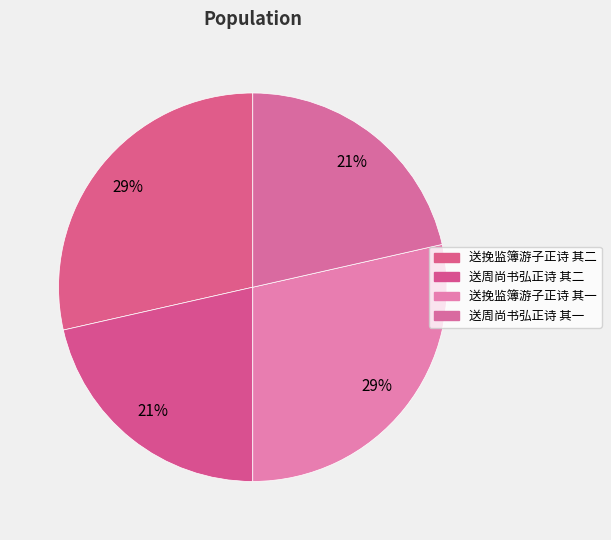

Do 送挽监簿游子正诗 其一 and 送周尚书弘正诗 其一 together represent more than half of the pie?

No